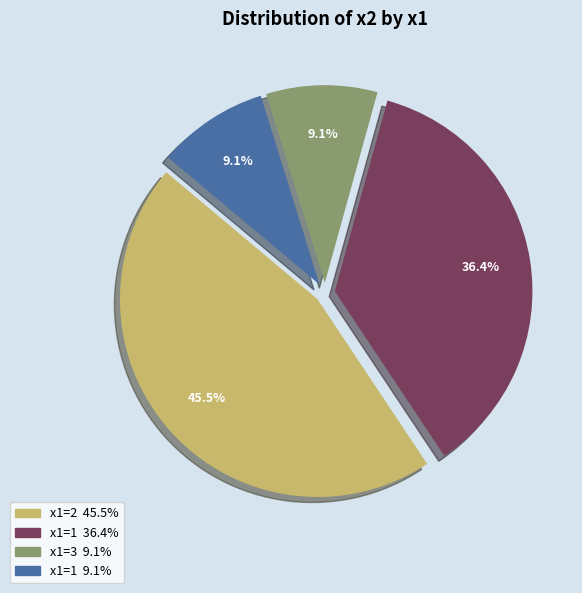

Does any single category account for the majority?

No